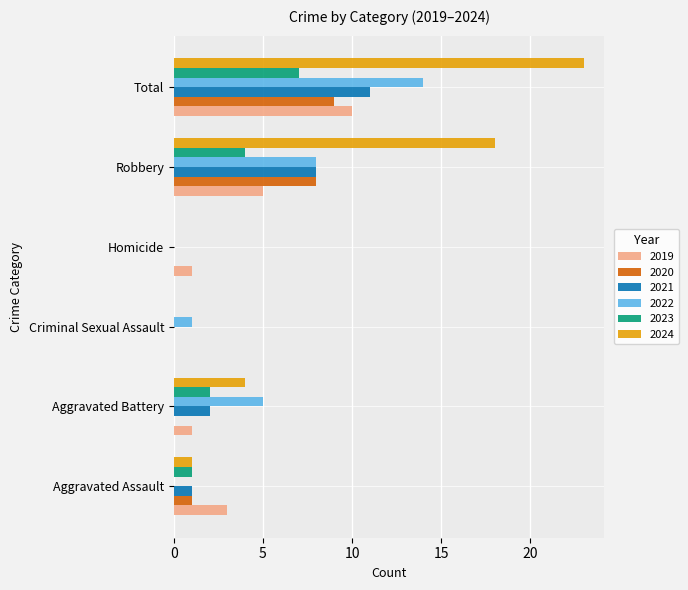

Which series changed the most between Homicide and Robbery?

2024